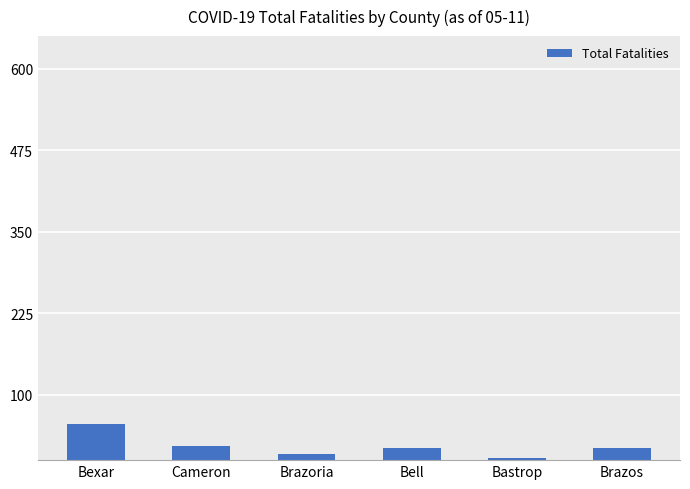

What is the sum of the values at Bexar and Brazos?

75